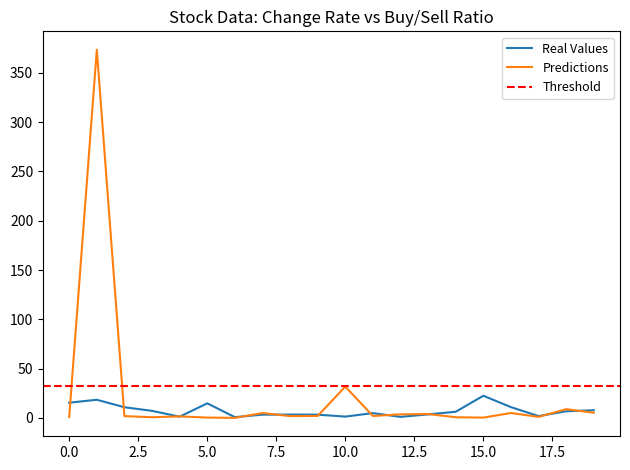

How many times do Predictions and Real Values cross each other?

12